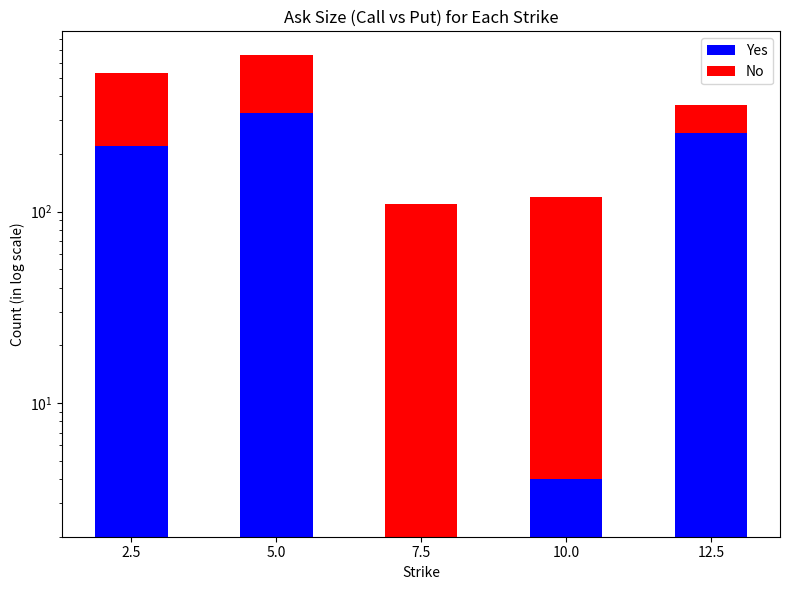

What is the spread (max minus min) of values at 10.0?

111